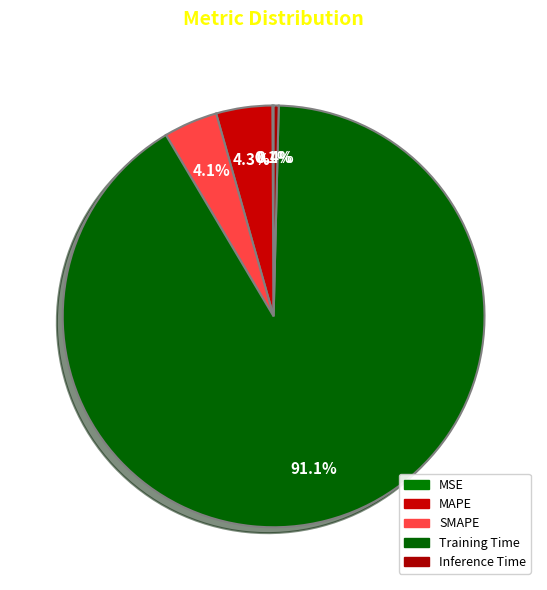

To the nearest percent, what is the difference between the largest and smallest slice percentages?

91%